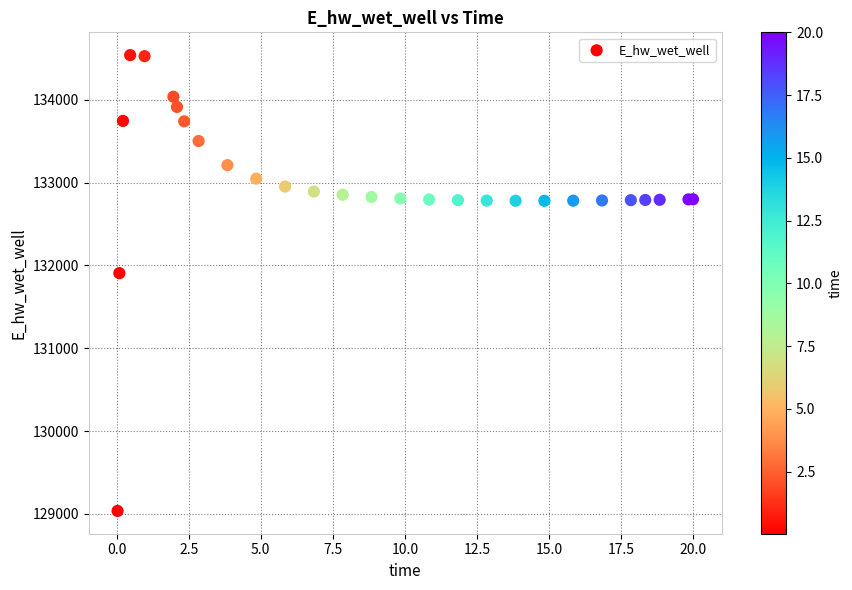

What Y value in the scatter plot is closest to 131787?

131906.5